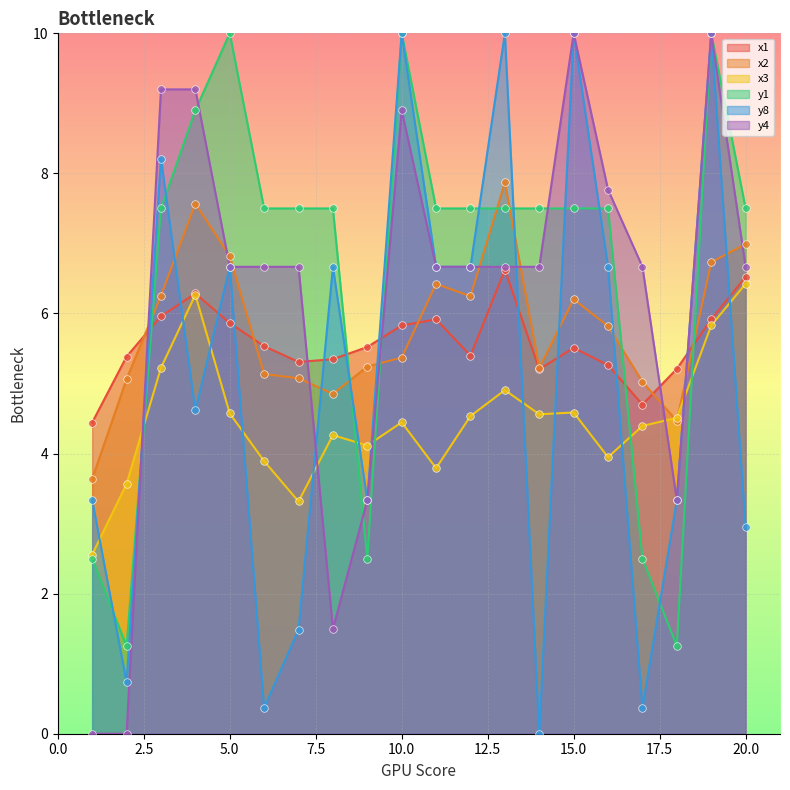

Which series reaches the maximum Y coordinate?

y1